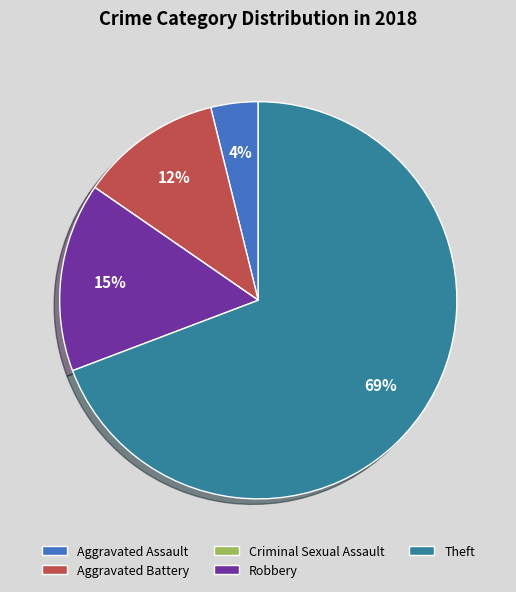

What is the largest slice in the pie chart?

Theft